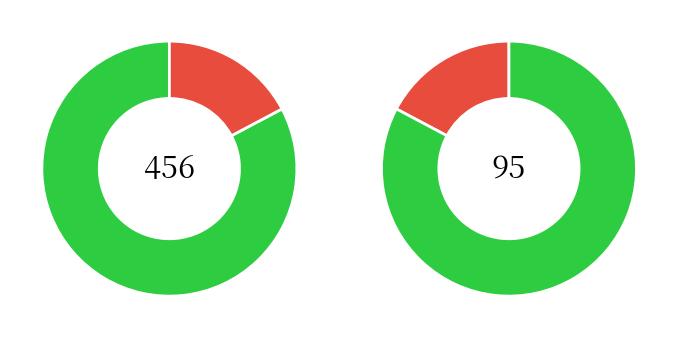

Which has a higher value, Aggravated Battery or Motor Vehicle Theft?

Motor Vehicle Theft